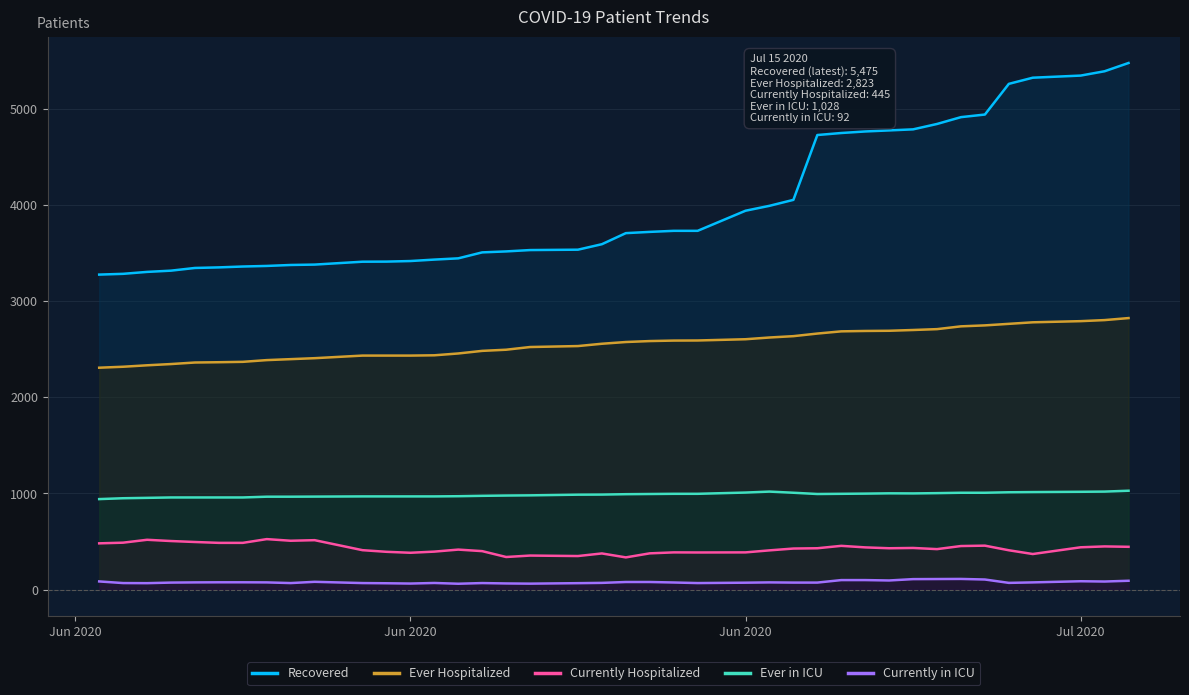

Count the number of data series in this chart.

5